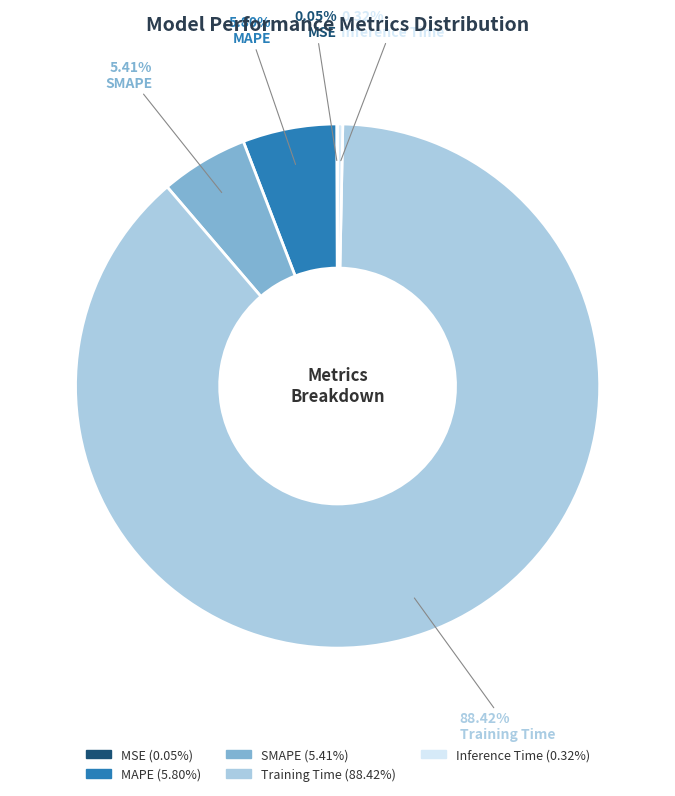

What is the largest slice in the pie chart?

Training Time